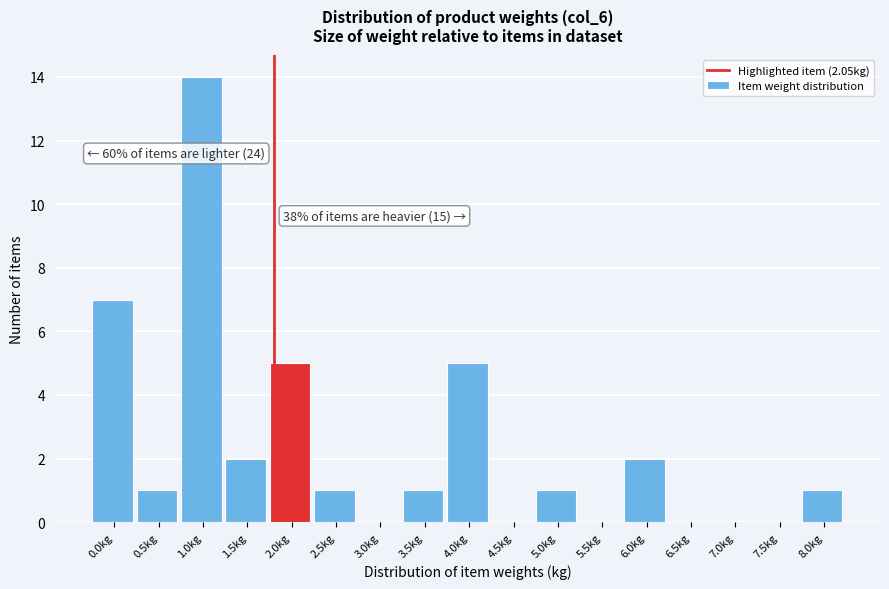

Reading left to right, list all the values displayed in this chart.

0.0kg=7	0.5kg=1	1.0kg=14	1.5kg=2	2.0kg=5	2.5kg=1	3.0kg=0	3.5kg=1	4.0kg=5	4.5kg=0	5.0kg=1	5.5kg=0	6.0kg=2	6.5kg=0	7.0kg=0	7.5kg=0	8.0kg=1